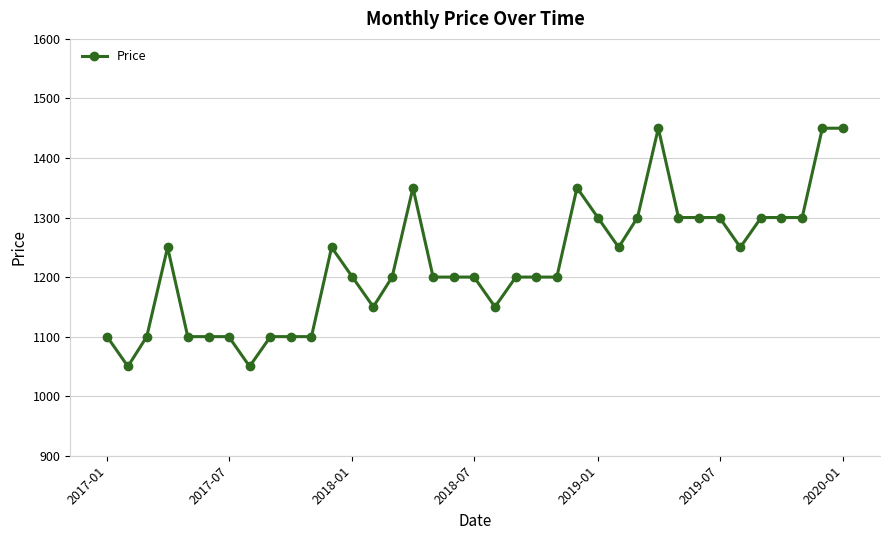

What is the value of the 1st point from the left?

1100